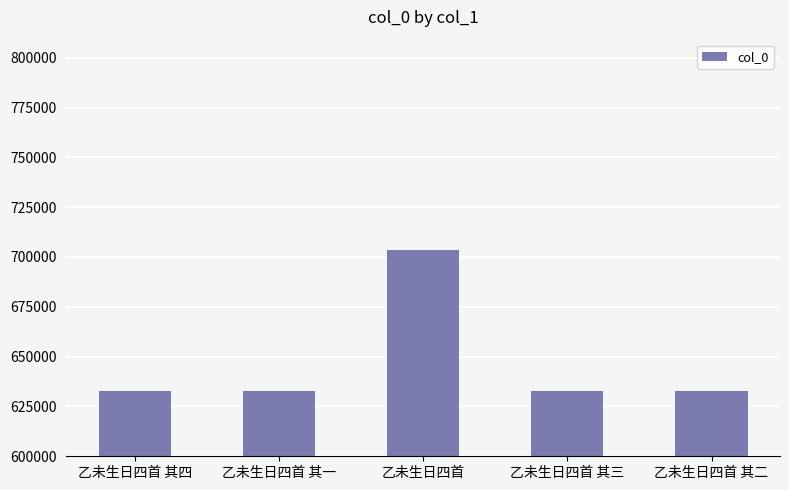

What is the maximum value shown in the chart?

703510